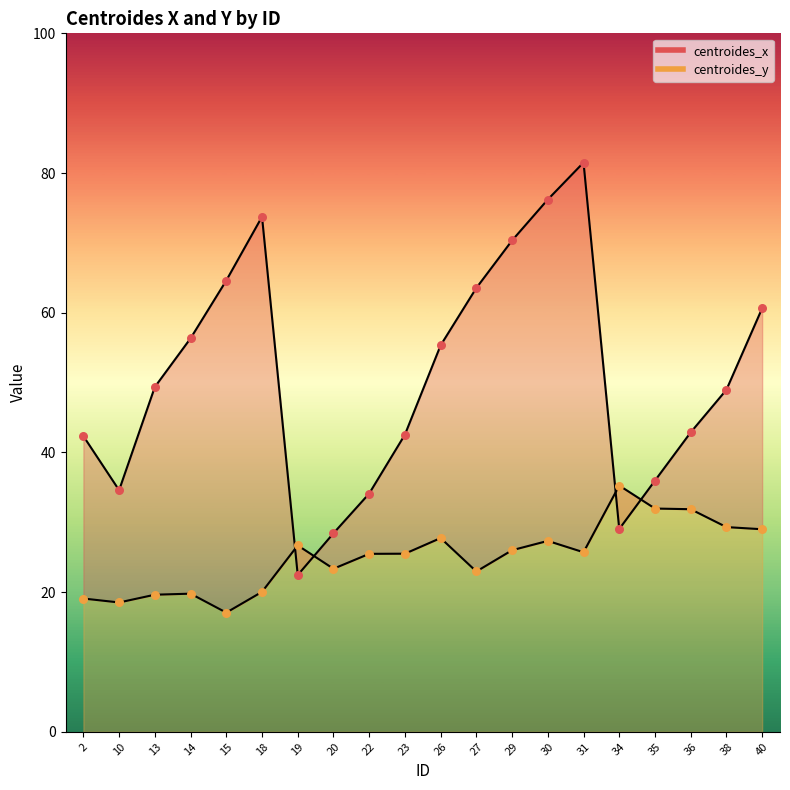

At how many categories does at least one series exceed 68?

4